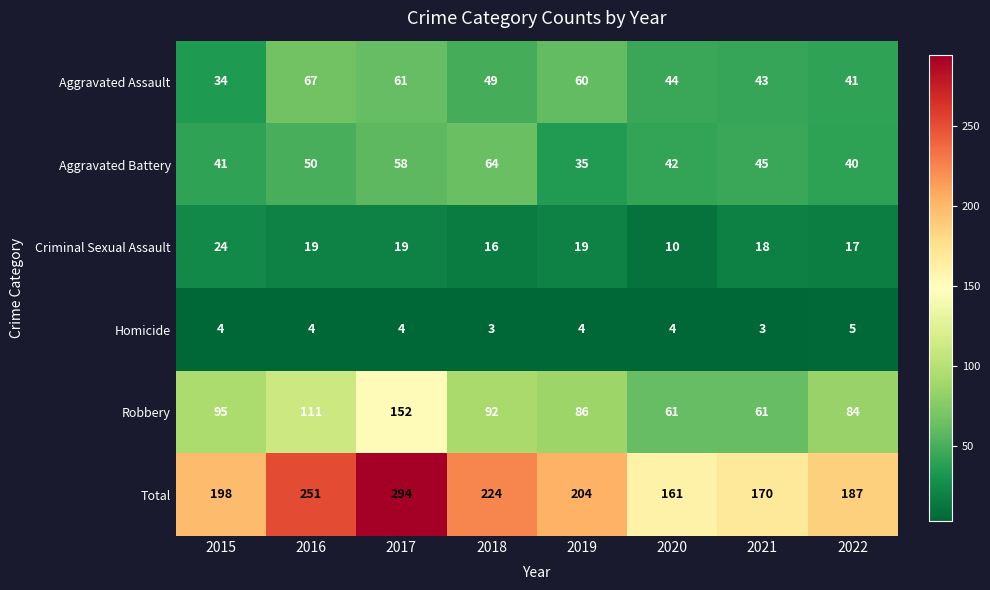

Rank the categories by Aggravated Assault value from lowest to highest.

2015, 2022, 2021, 2020, 2018, 2019, 2017, 2016